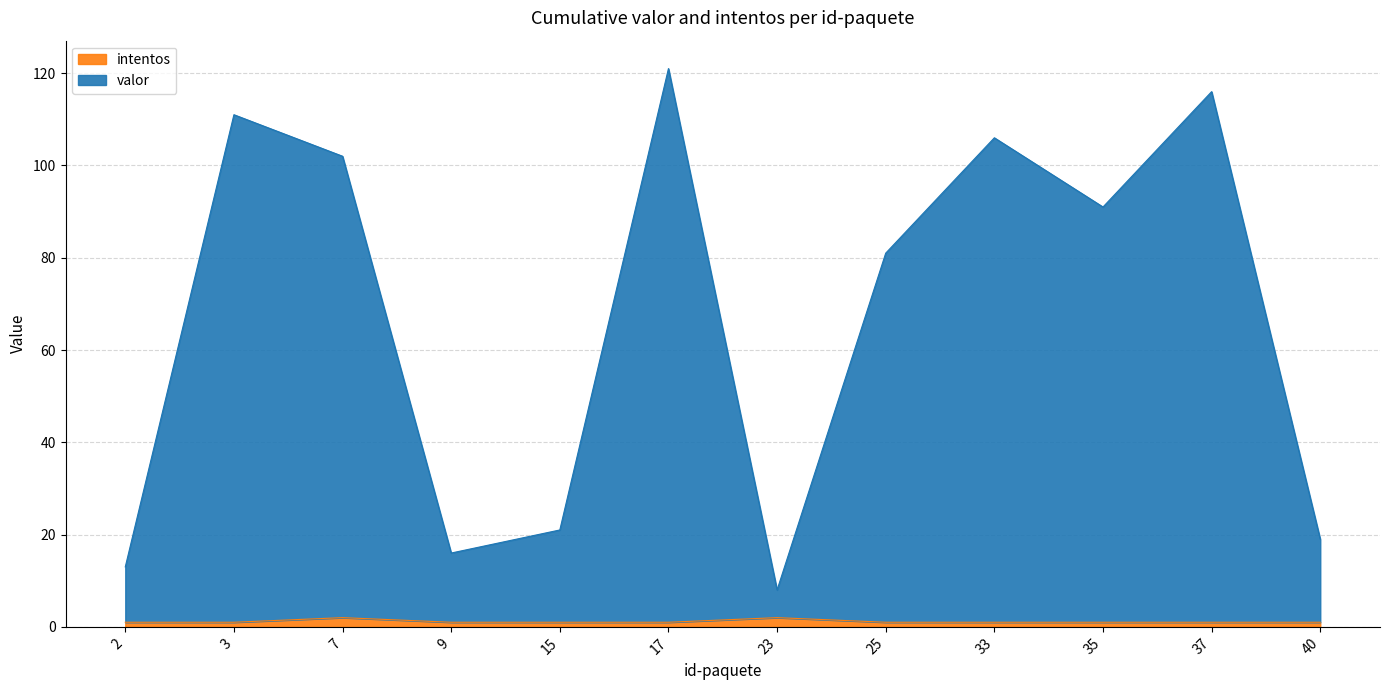

Which has a higher value, 7 or 3?

3